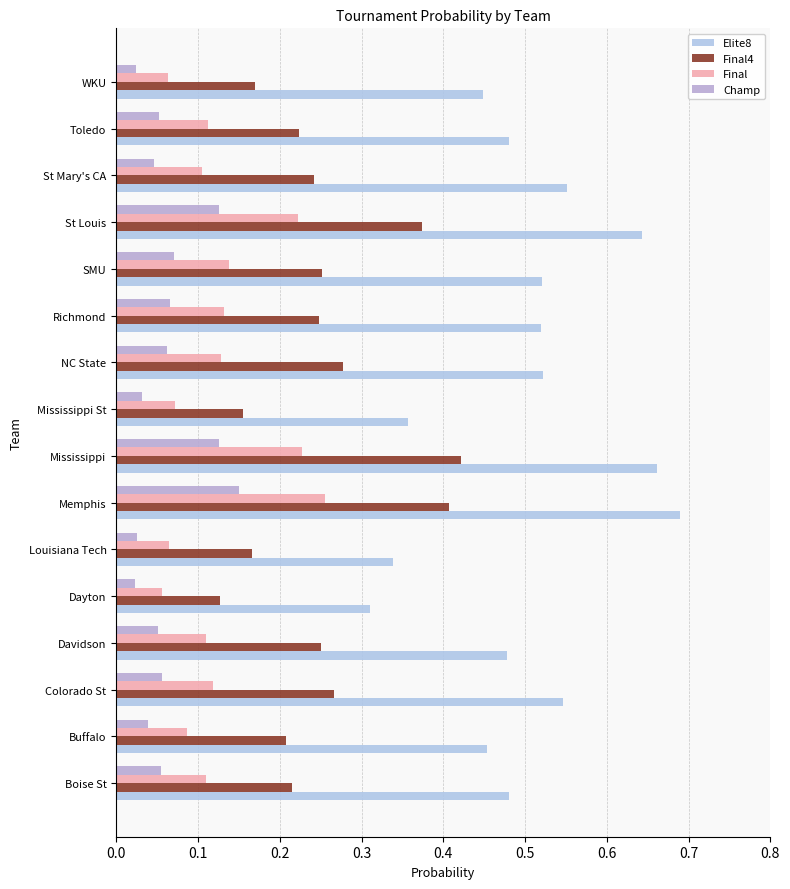

Reading right to left, list all the values displayed in this chart.

Elite8: 0.4	0.5	0.6	0.6	0.5	0.5	0.5	0.4	0.7	0.7	0.3	0.3	0.5	0.5	0.5	0.5
Final4: 0.2	0.2	0.2	0.4	0.3	0.2	0.3	0.2	0.4	0.4	0.2	0.1	0.2	0.3	0.2	0.2
Final: 0.1	0.1	0.1	0.2	0.1	0.1	0.1	0.1	0.2	0.3	0.1	0.1	0.1	0.1	0.1	0.1
Champ: 0.0	0.1	0.0	0.1	0.1	0.1	0.1	0.0	0.1	0.1	0.0	0.0	0.1	0.1	0.0	0.1